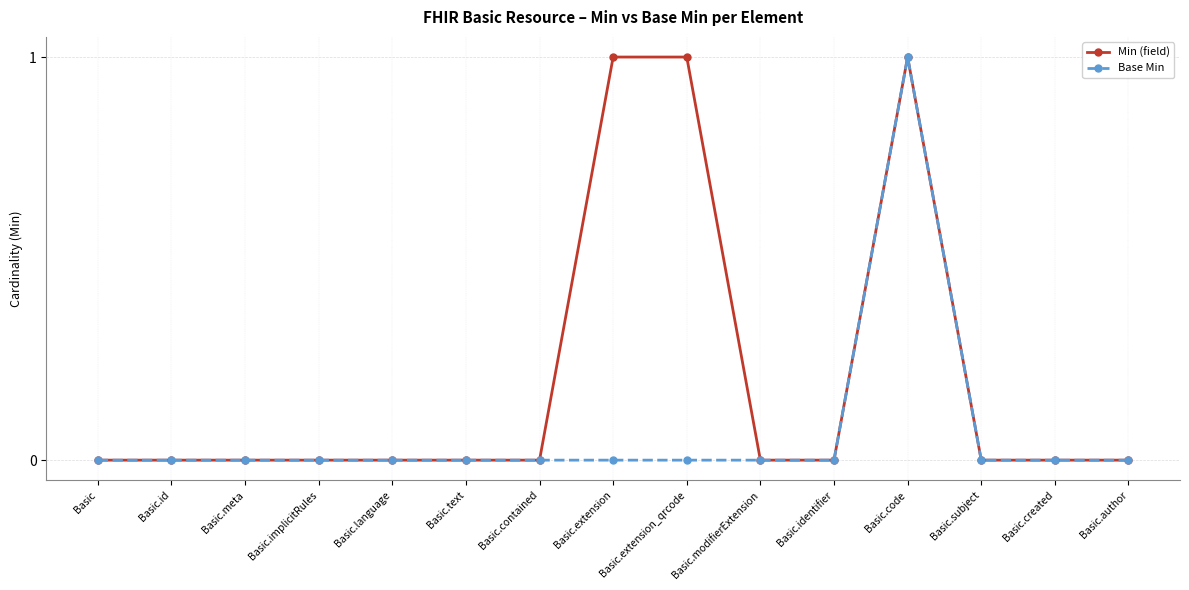

How many categories are shown in the chart?

15